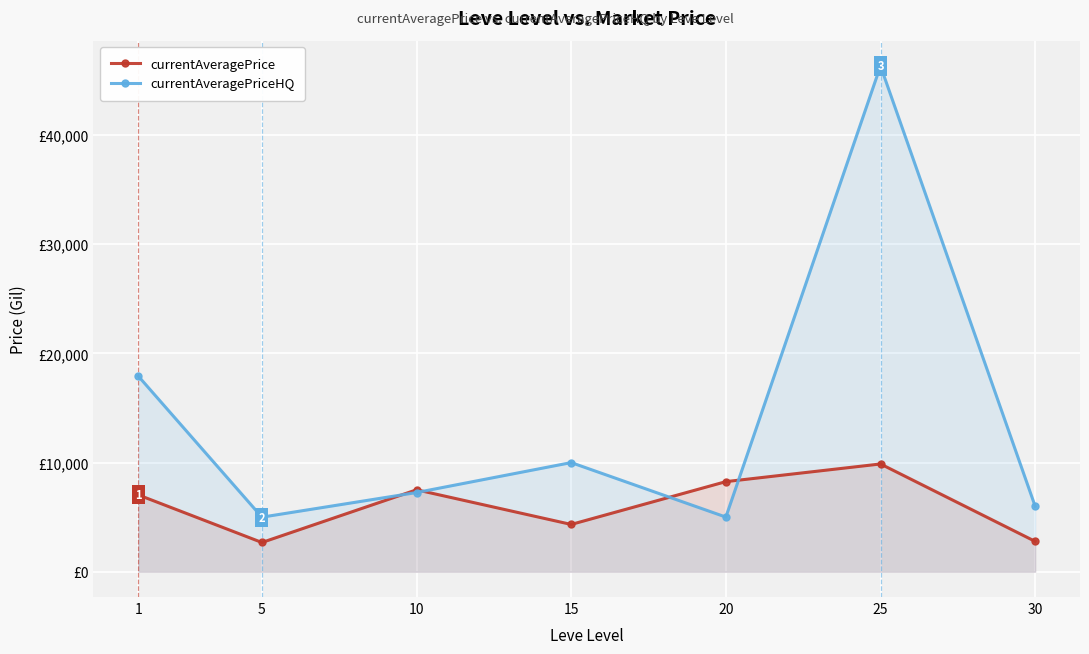

What is the average value of the currentAveragePrice series?

6067.8